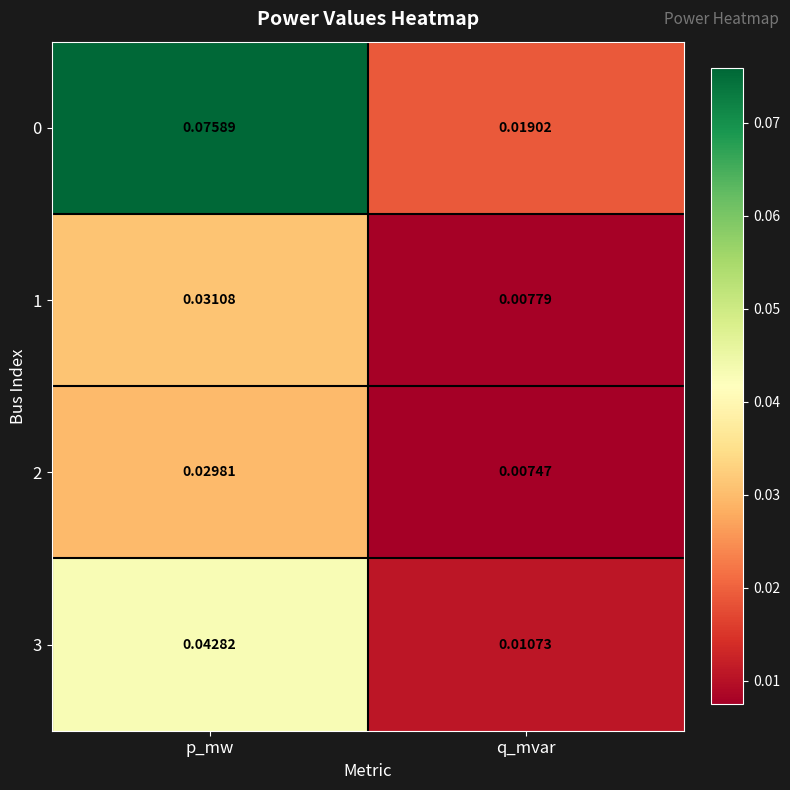

At which label does 1 reach its peak?

p_mw